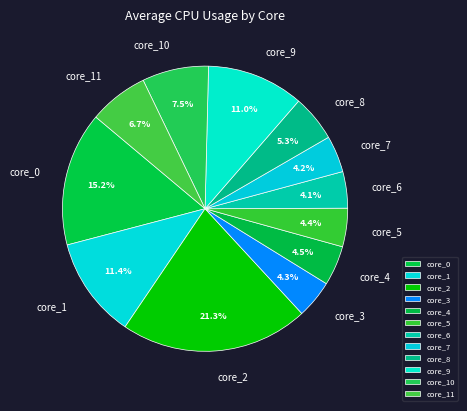

What is the largest slice in the pie chart?

core_2